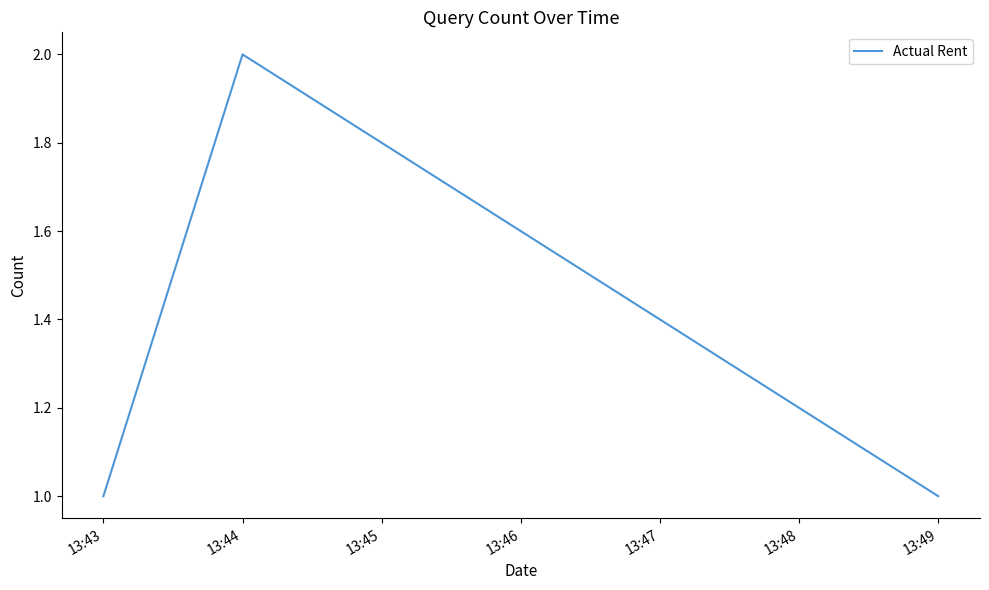

What is the change in value from 13:43 to 13:44?

+1